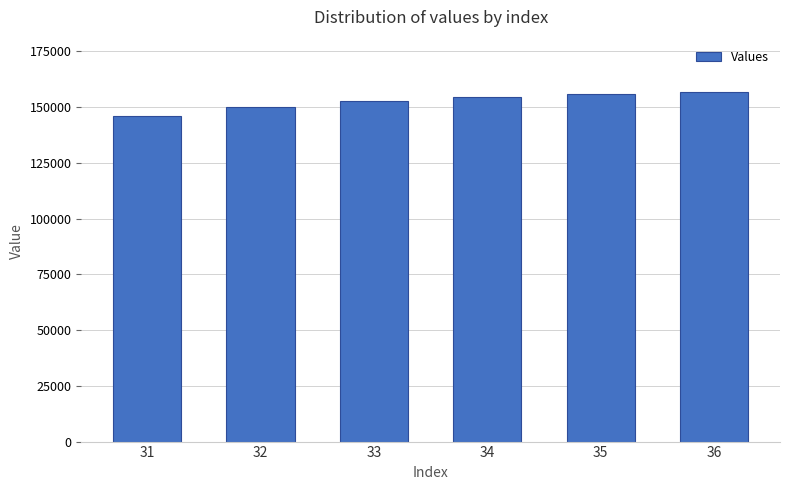

How many values exceed 154625?

3